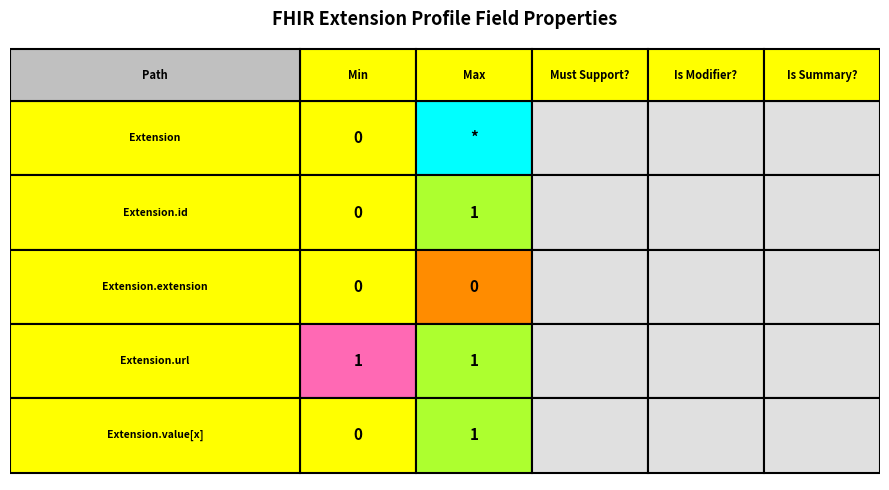

What is the maximum value shown in the chart?

1